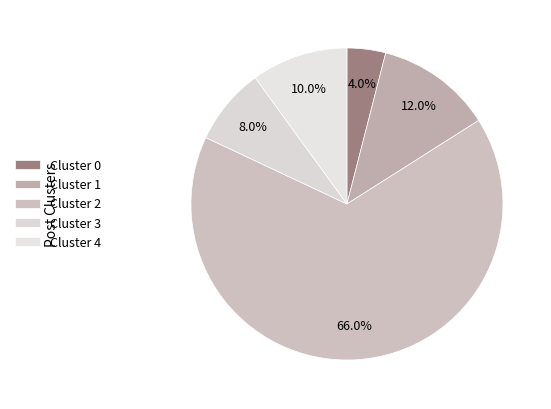

Count the number of slices in the pie.

5